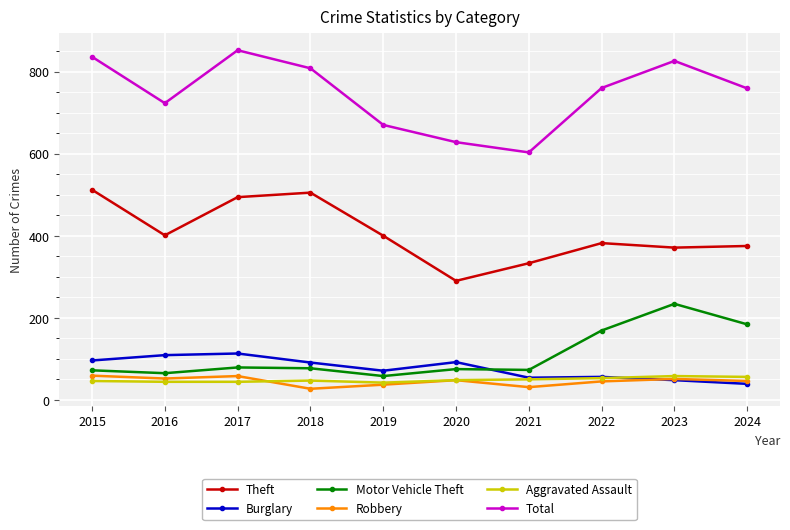

Between 2019 and 2022, which series saw the biggest shift?

Motor Vehicle Theft